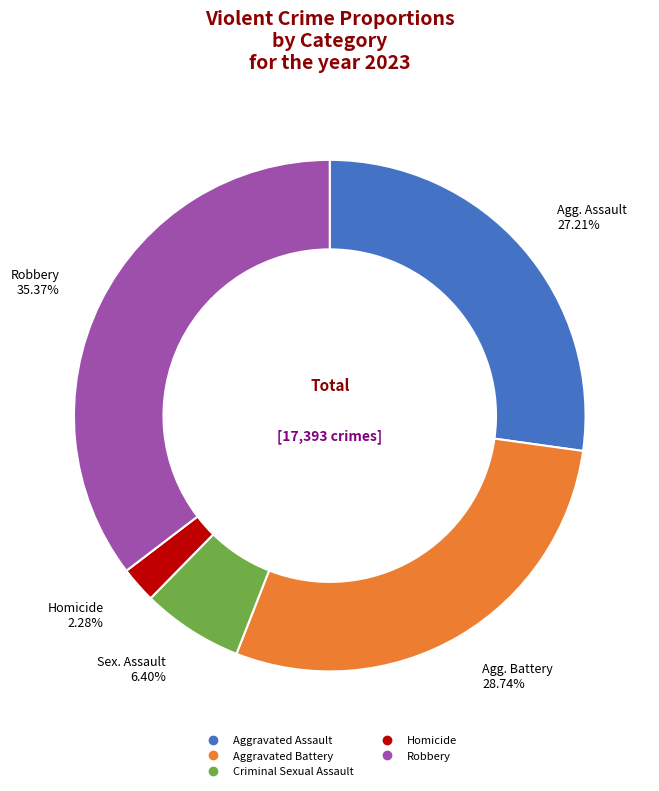

Is the sum of Homicide and Aggravated Battery greater than half?

No